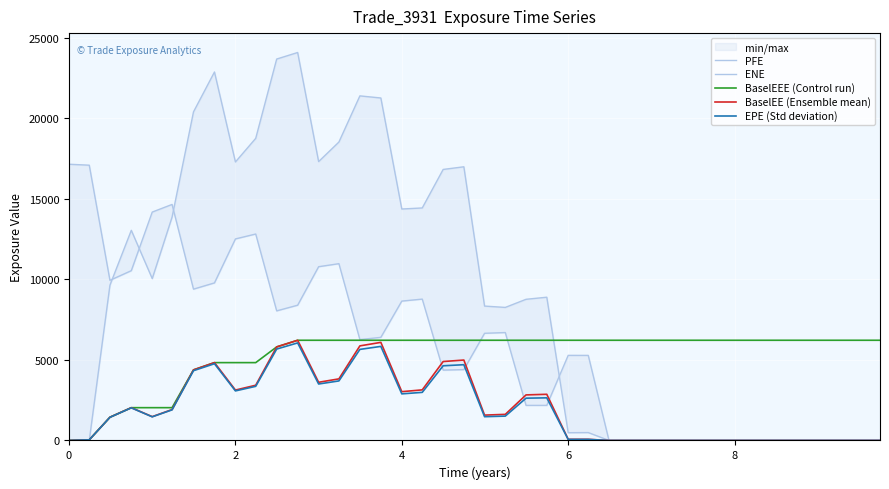

How many values in the BaselEE (Ensemble mean) series exceed 1572?

20